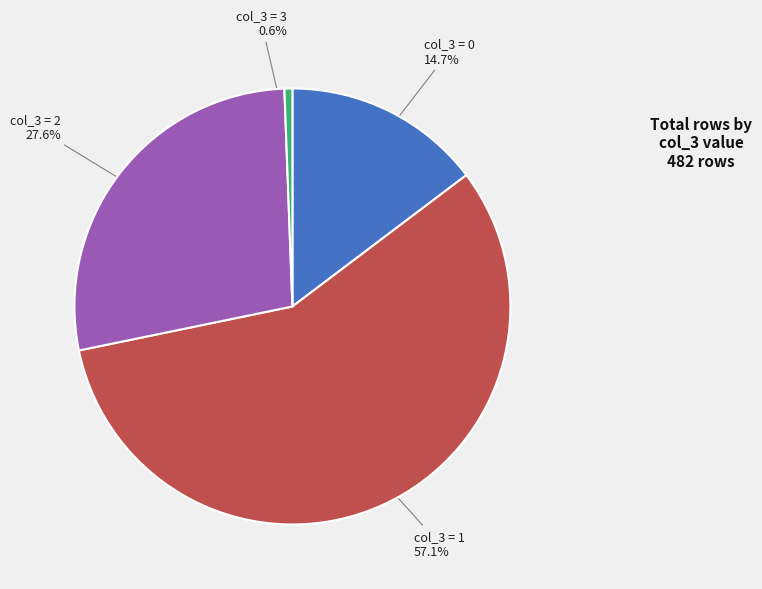

To the nearest percent, what is the average slice percentage?

25%